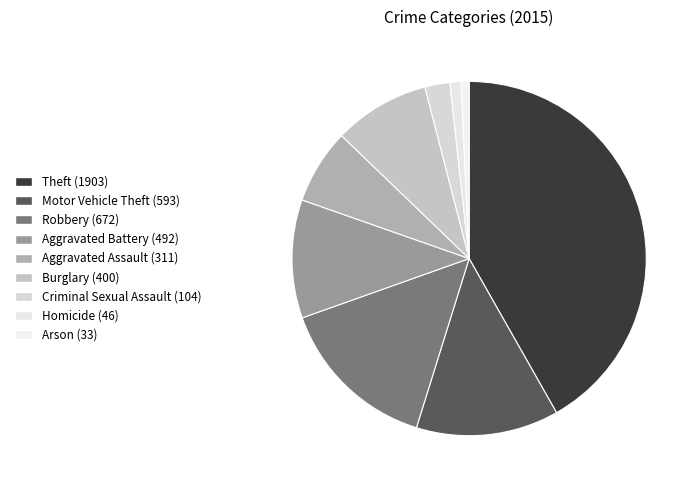

Is Criminal Sexual Assault the majority of the pie?

No